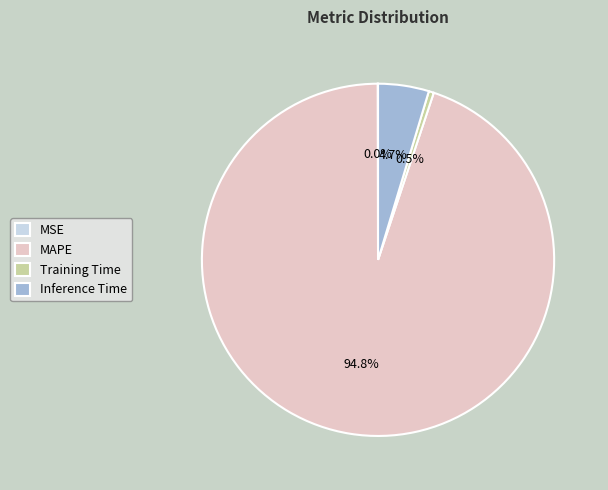

What is the majority slice?

MAPE